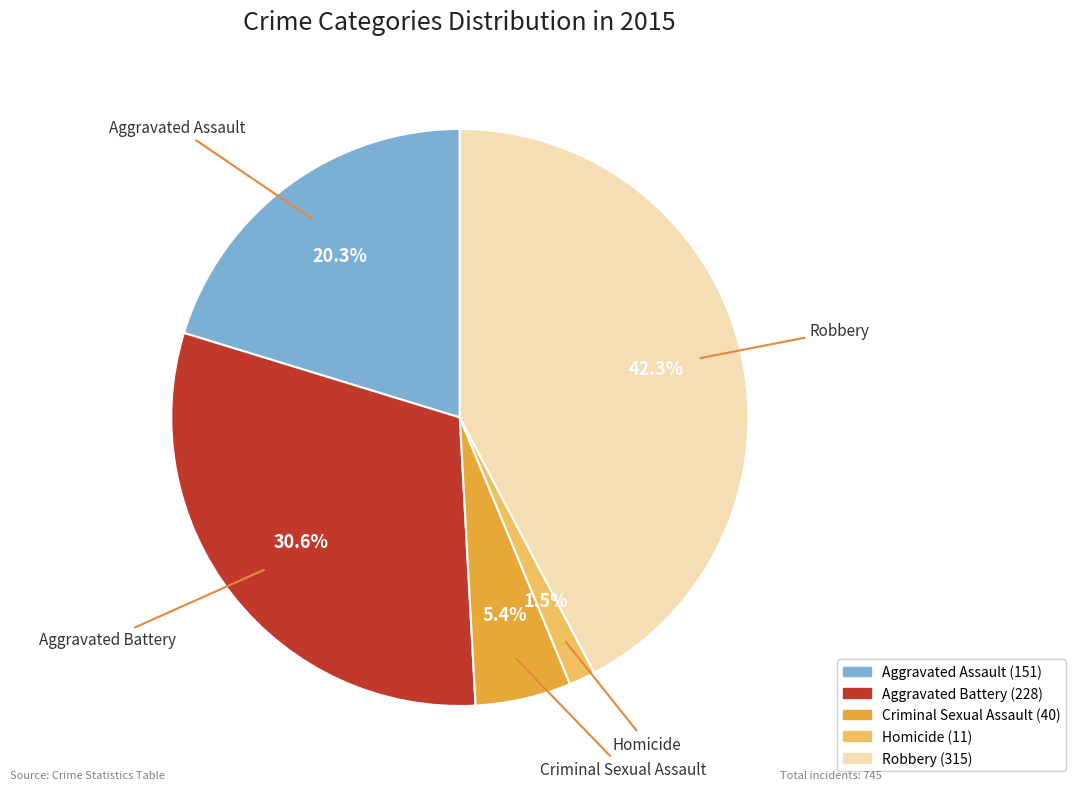

Which has a higher value, Aggravated Assault or Criminal Sexual Assault?

Aggravated Assault